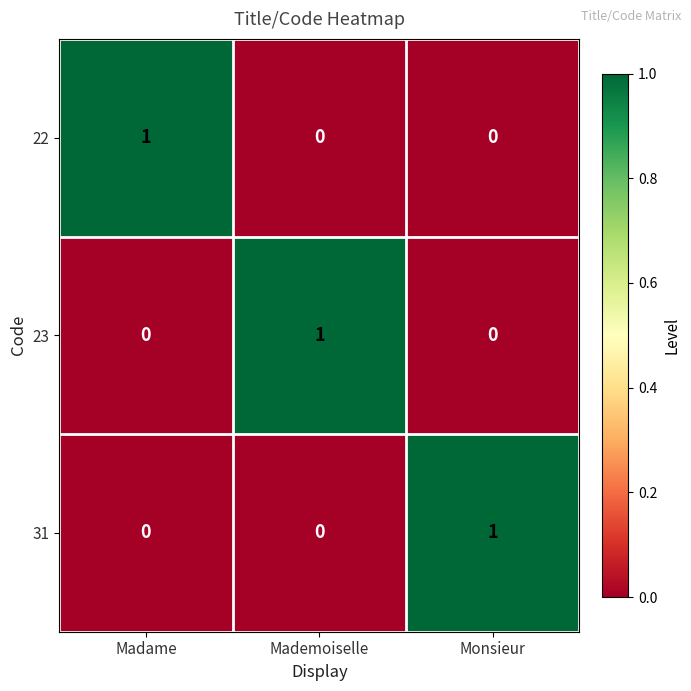

How many series are shown in this chart?

3